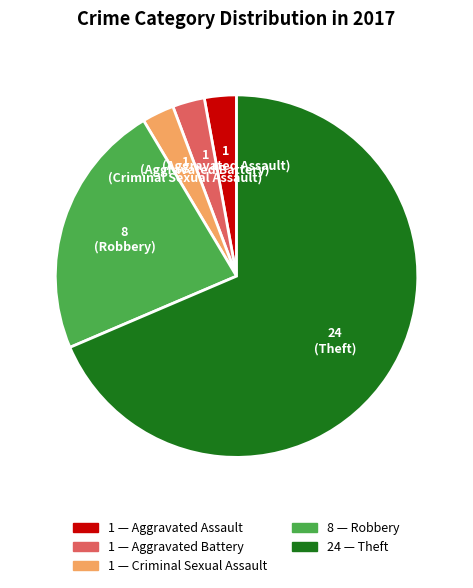

Does any single category account for the majority?

Yes